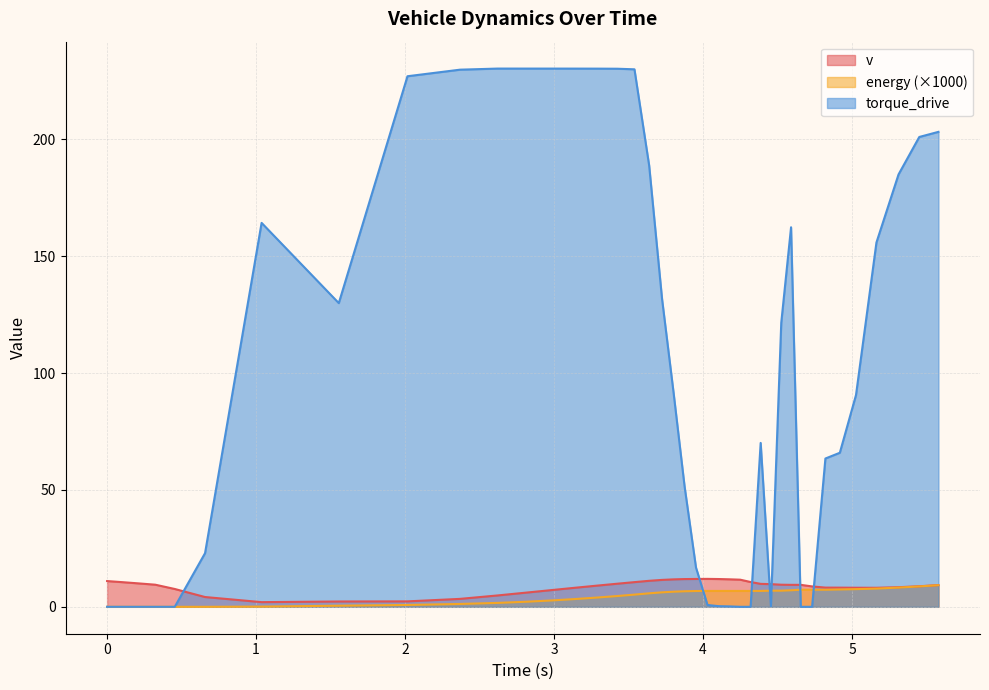

What is the difference between the torque_drive values at 2.818591209830347 and 0.2114720246594906?

230.3